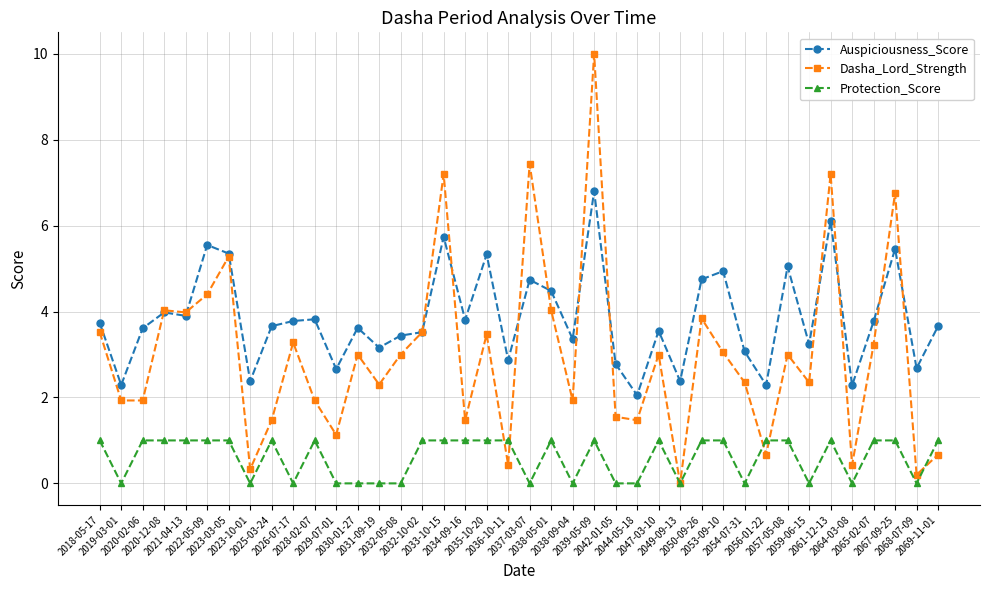

Which series has the largest total across all categories?

Auspiciousness_Score